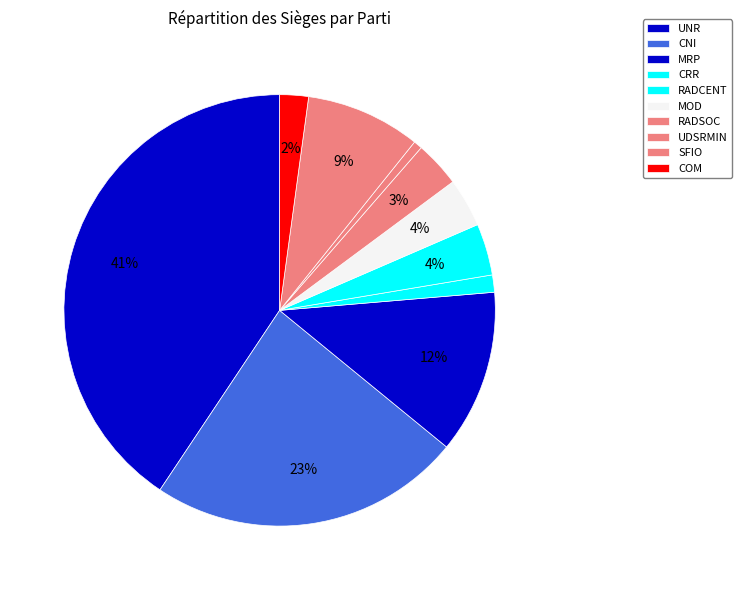

What percentage is the UDSRMIN slice, to the nearest percent?

1%